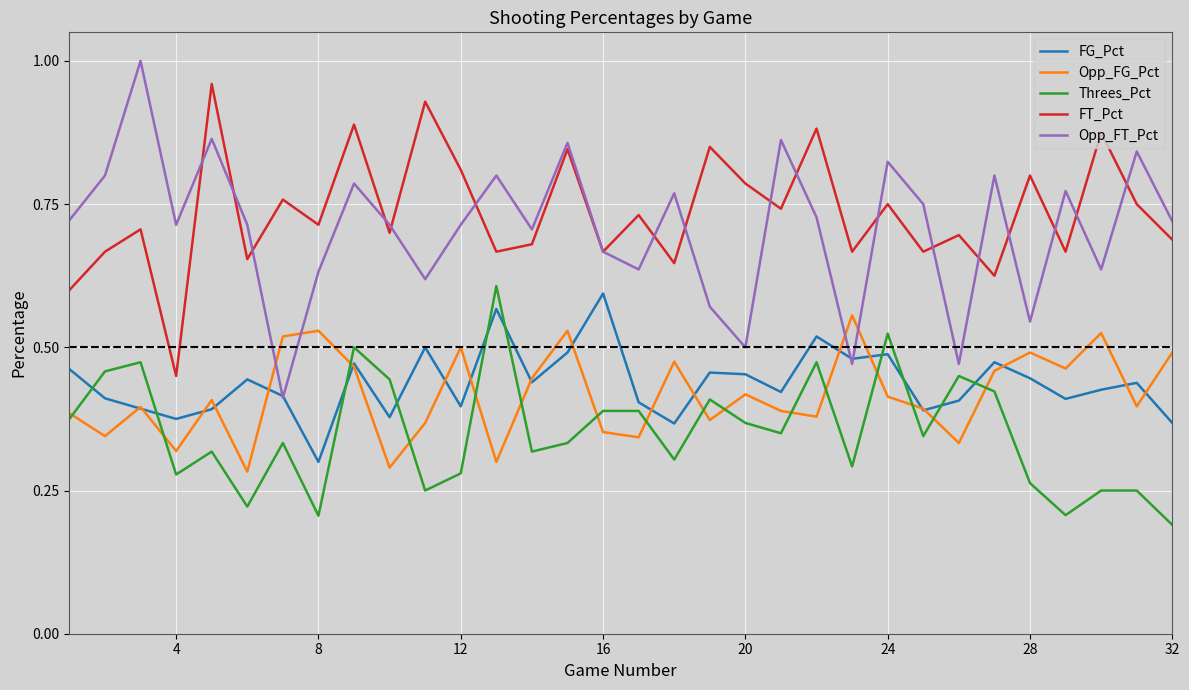

True or false: FG_Pct and FT_Pct intersect in this chart.

False